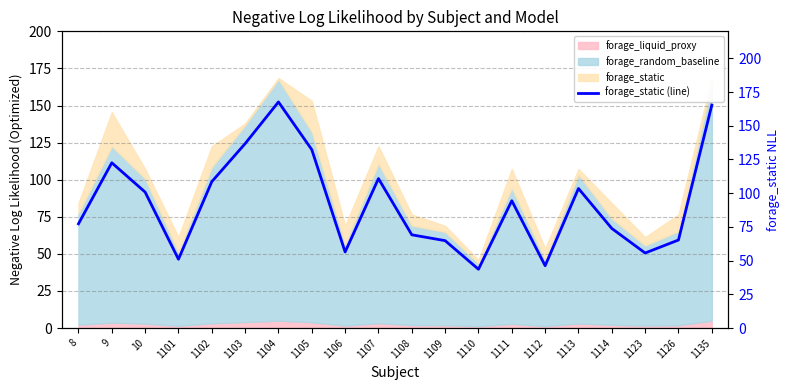

How many lines are shown in the chart?

1